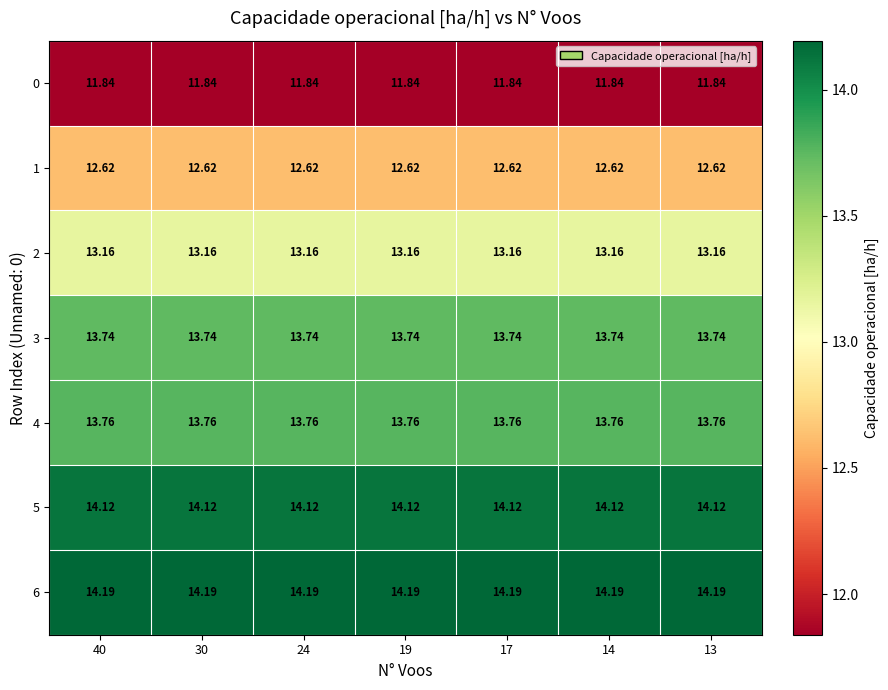

At which category is the sum across all series the highest?

40